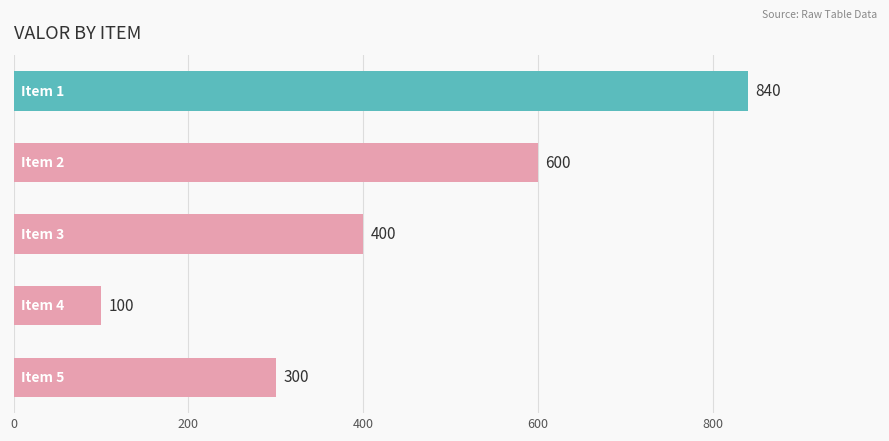

How many values are between 300 and 600?

3